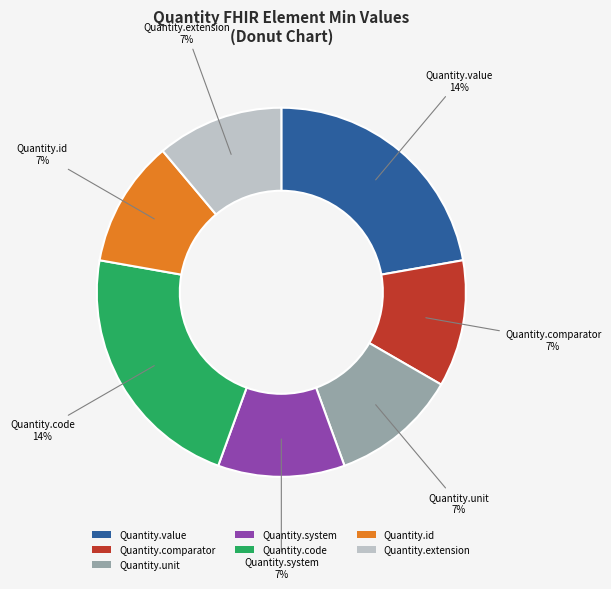

Does Quantity.extension account for over 50% of the chart?

No